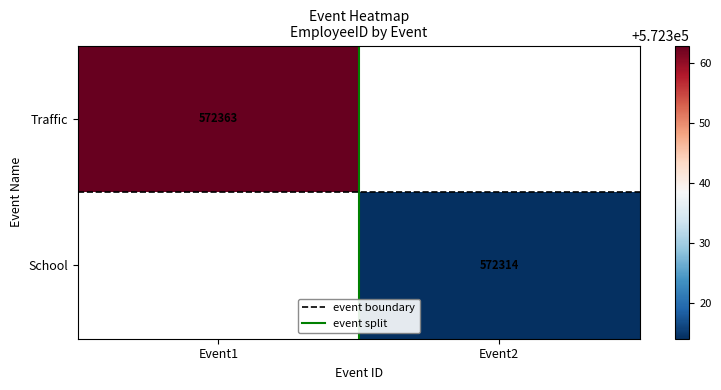

What is the maximum value for Traffic?

572363.0